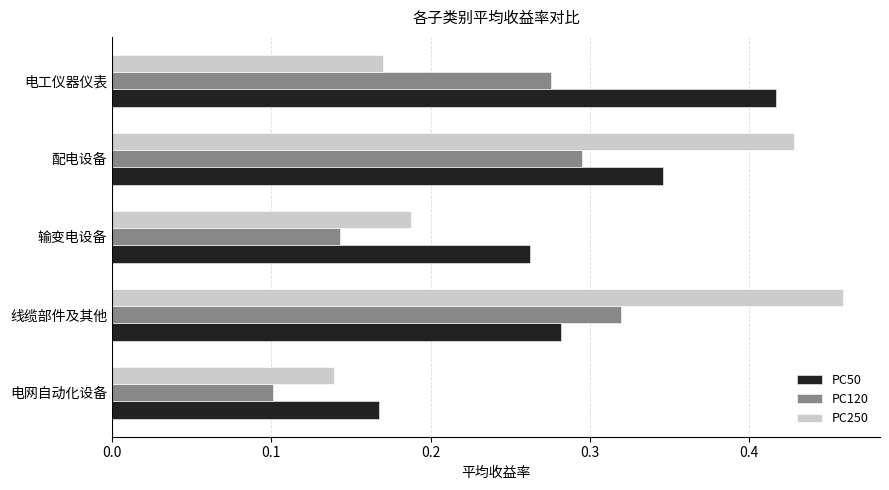

What are all the series names shown in the legend?

PC50, PC120, PC250